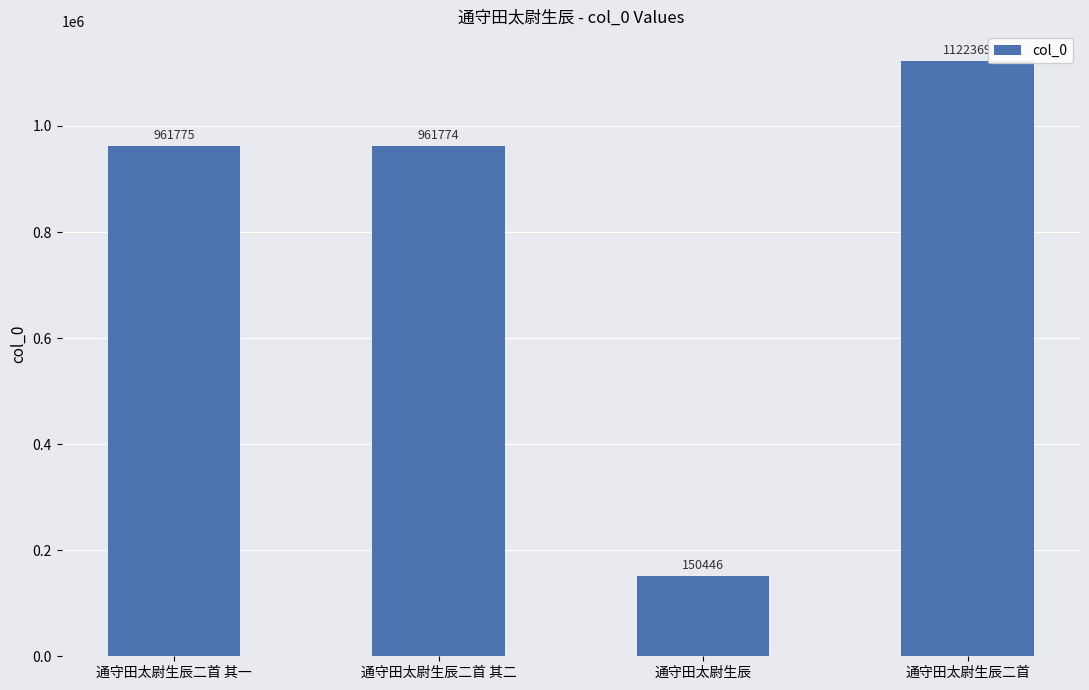

What position from the left is 通守田太尉生辰?

3